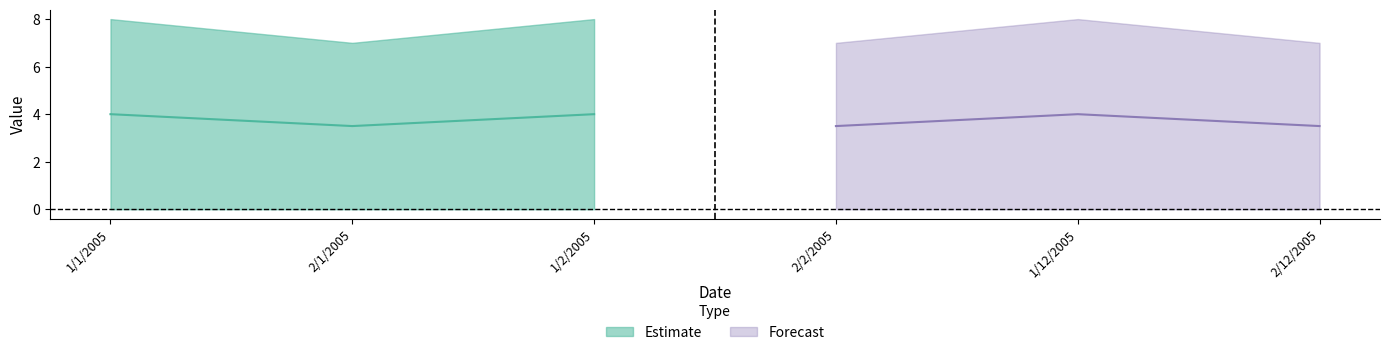

How many categories are shown in the chart?

6